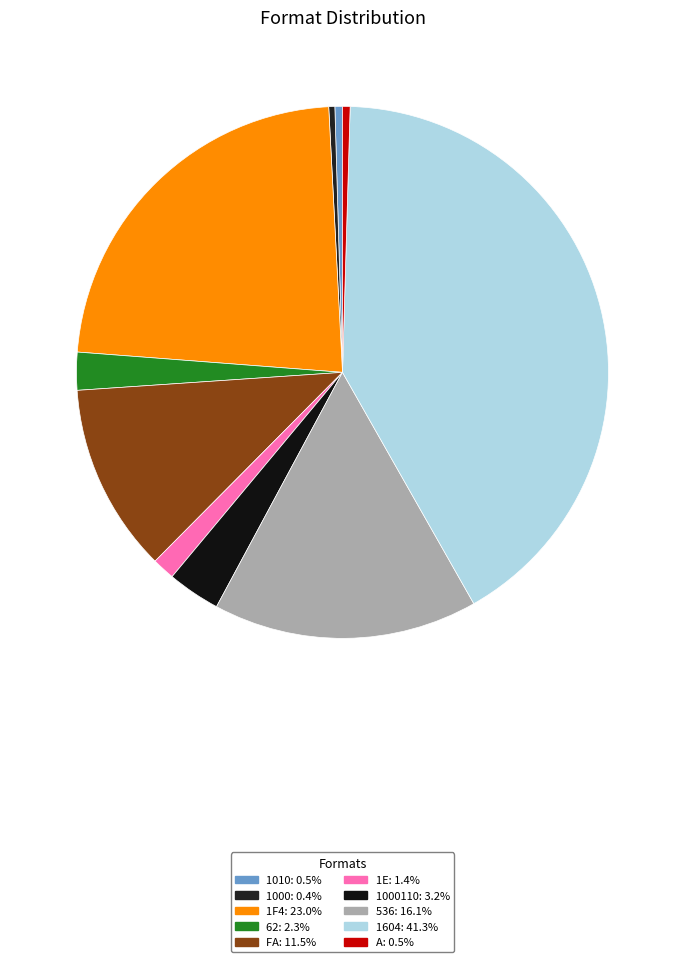

What is the smallest slice in the pie chart?

1000